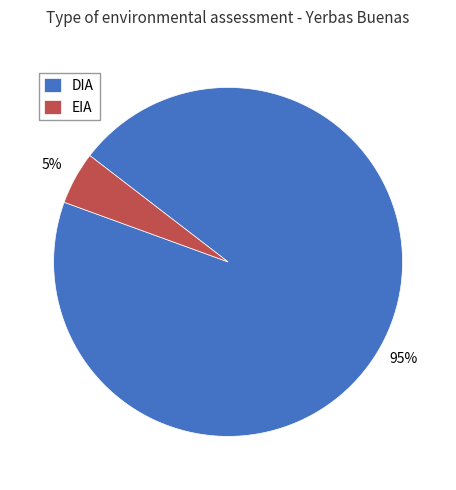

What is the ratio of the value at EIA to the value at DIA?

0.1